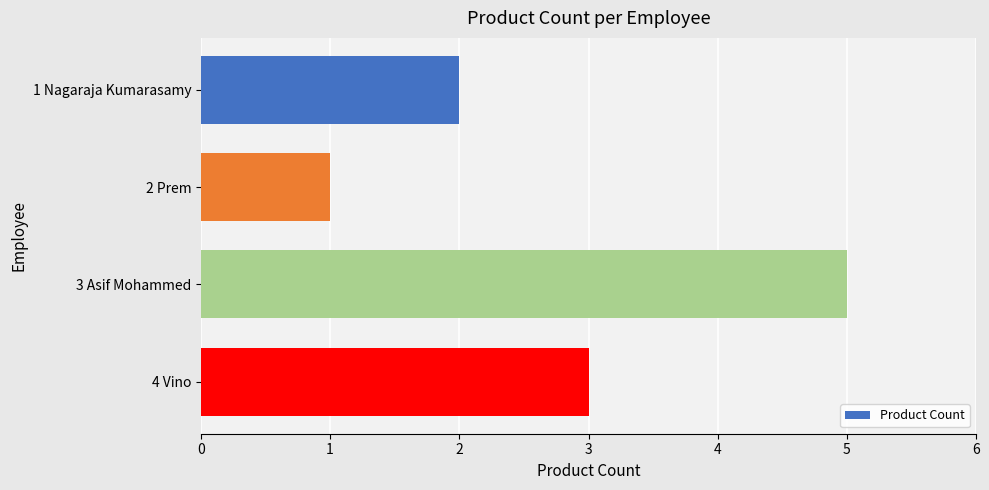

Reading top to bottom, list all the values displayed in this chart.

2	1	5	3